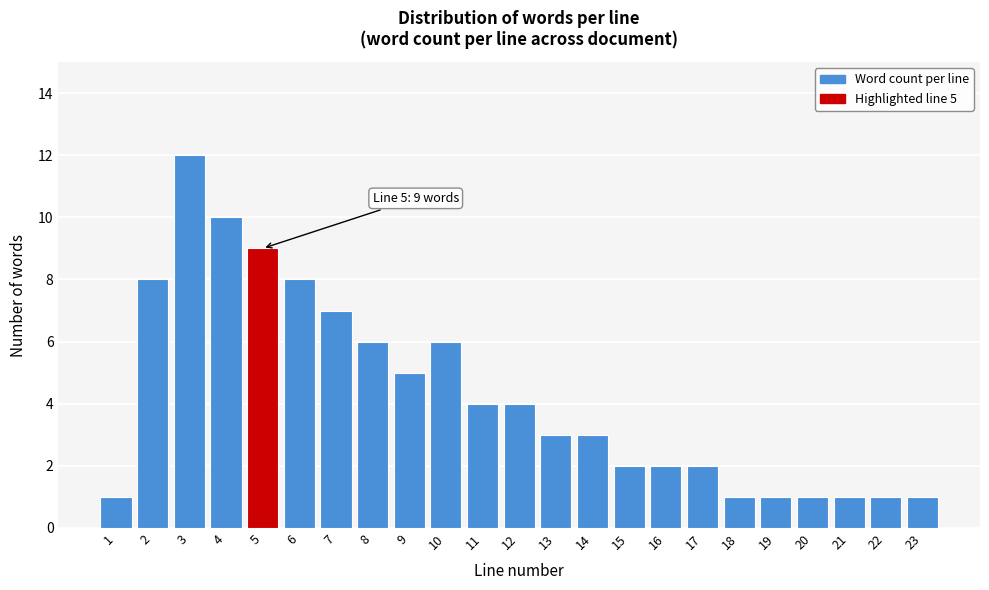

Reading left to right, list all the values displayed in this chart.

1	8	12	10	9	8	7	6	5	6	4	4	3	3	2	2	2	1	1	1	1	1	1